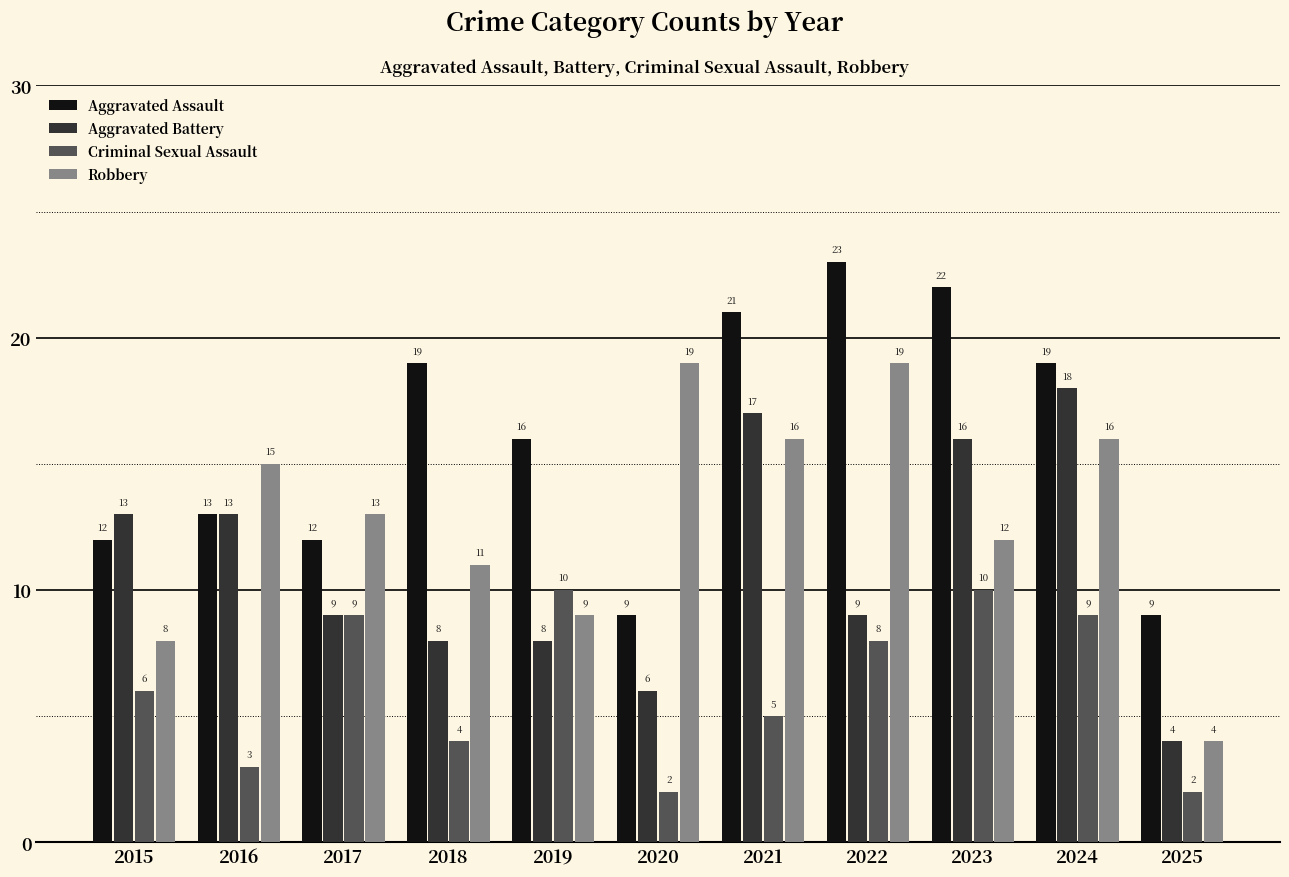

True or false: Criminal Sexual Assault has a value of 3 at 2020.

False